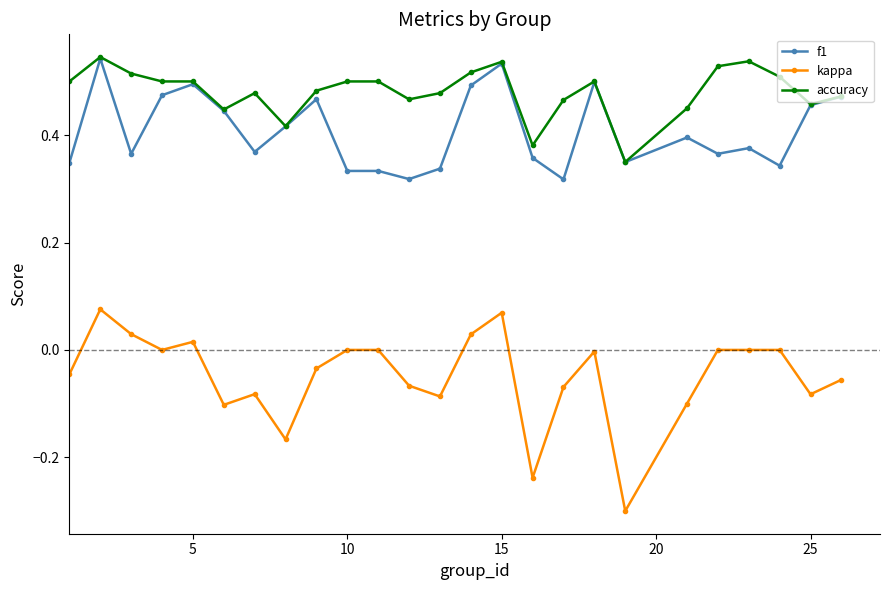

Which series has the largest range (max minus min)?

kappa